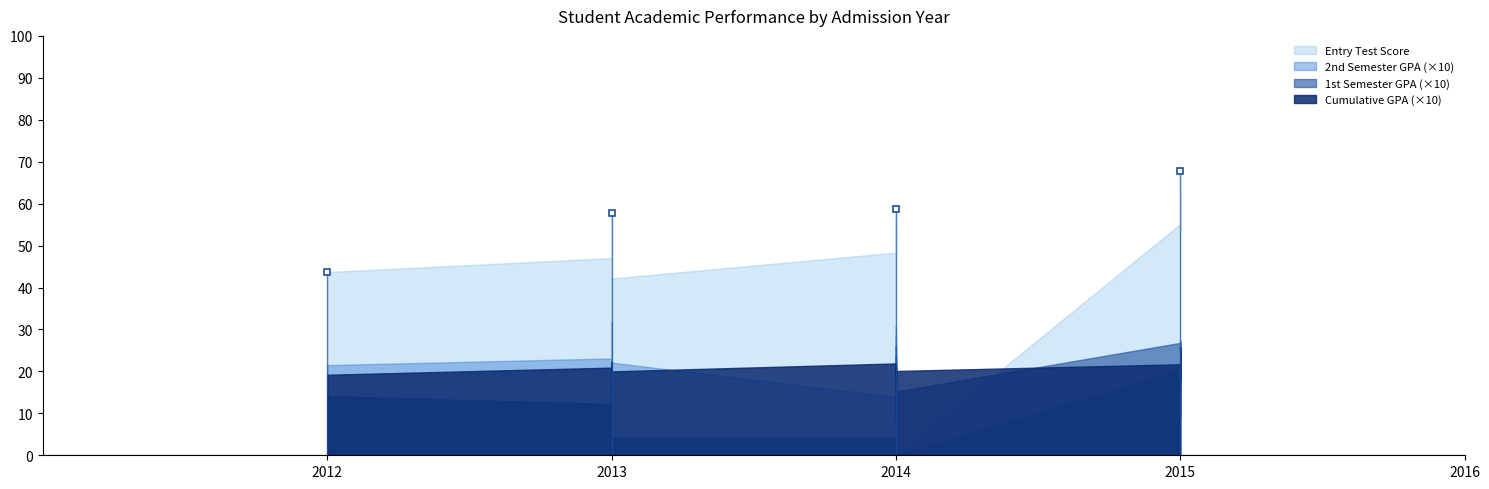

Which series has the largest range (max minus min)?

Entry Test Score